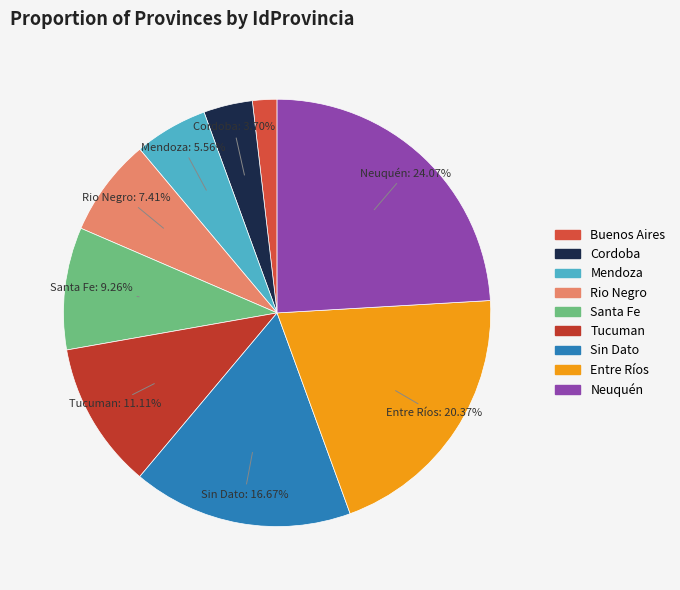

Which category has the biggest portion of the pie?

Neuquén